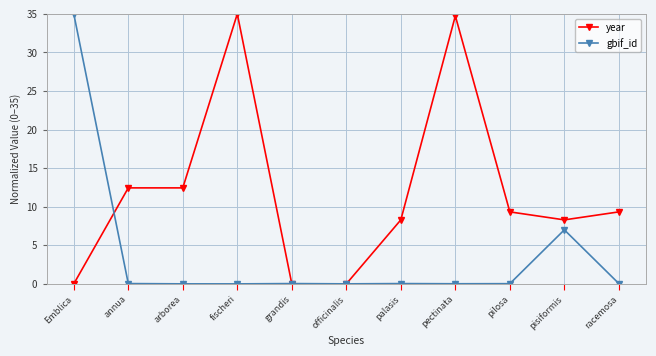

What is the difference between the maximum and minimum values in the gbif_id series?

35.0